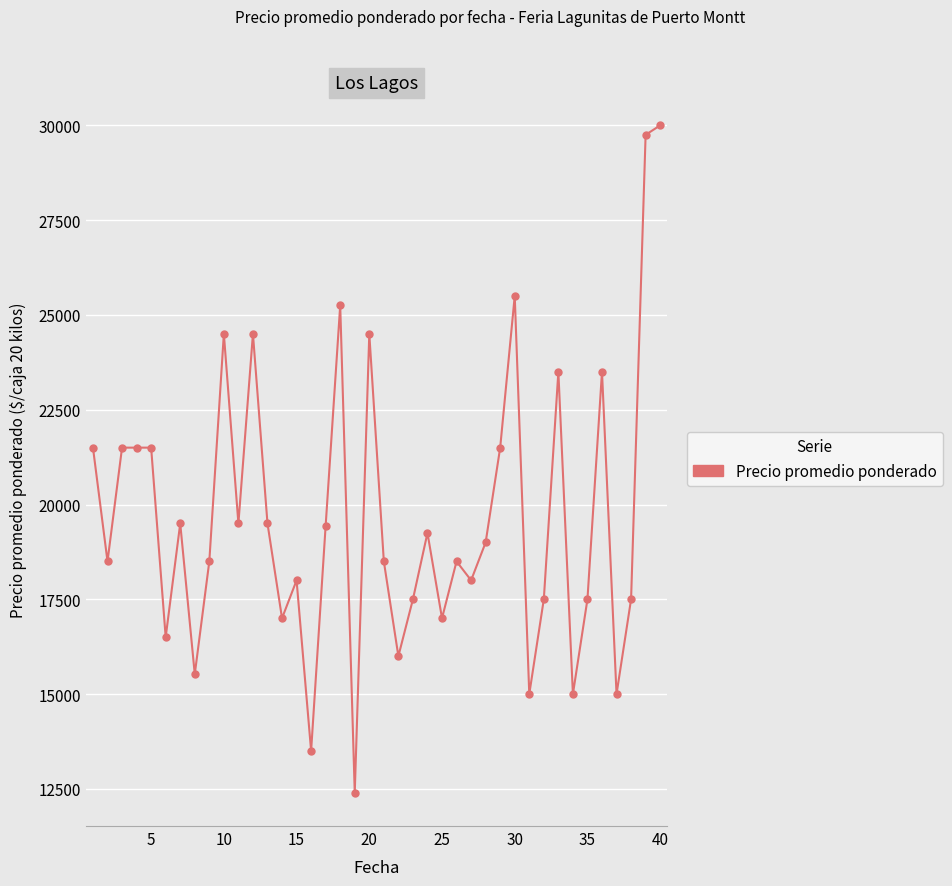

What is the difference between the second highest and second lowest values?

16250